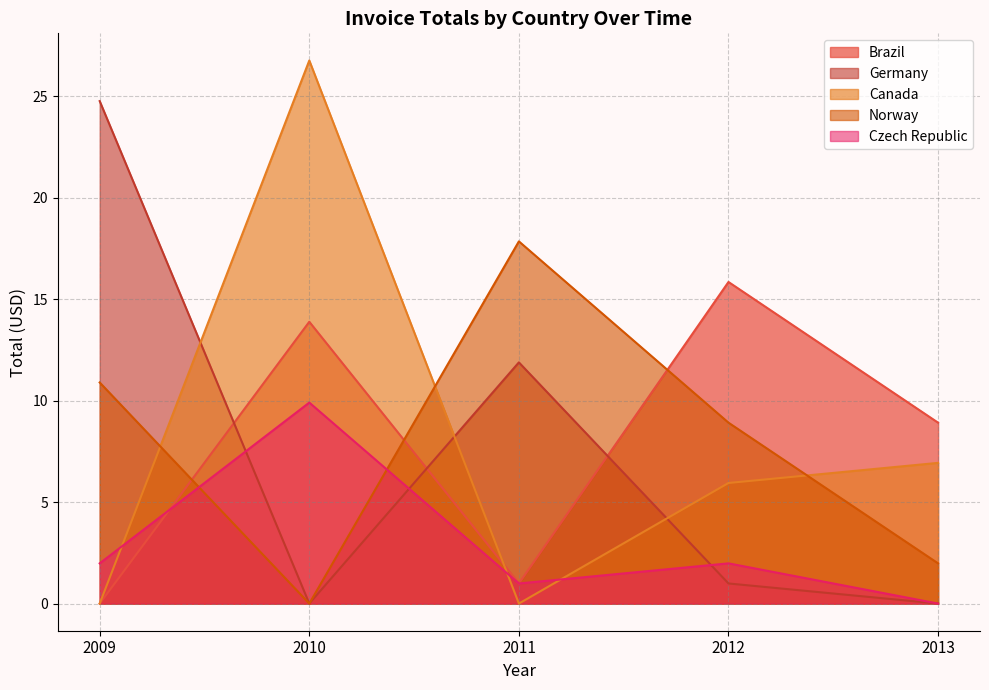

How many data points in Canada are less than 3?

2